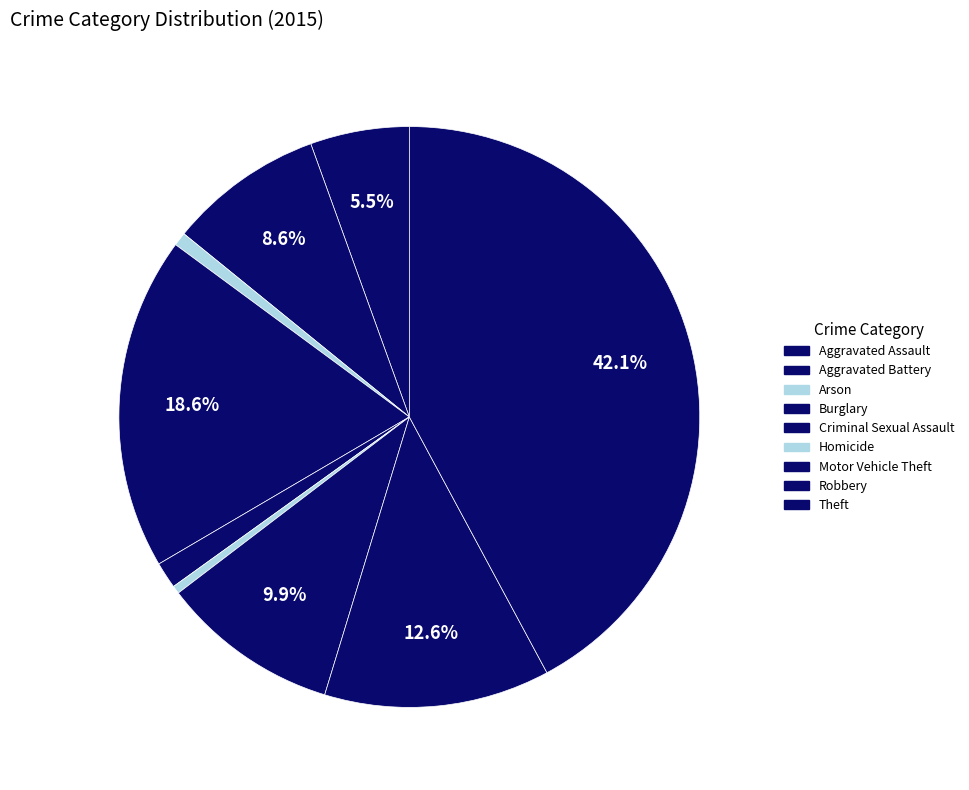

How many segments does this pie chart have?

9